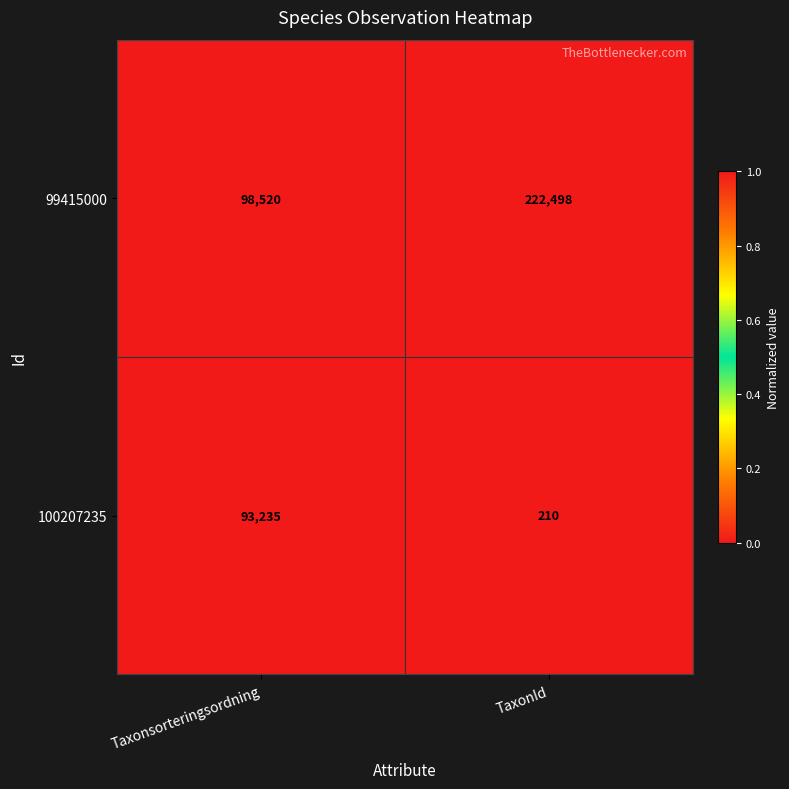

What is the sum of all 100207235 values?

93445